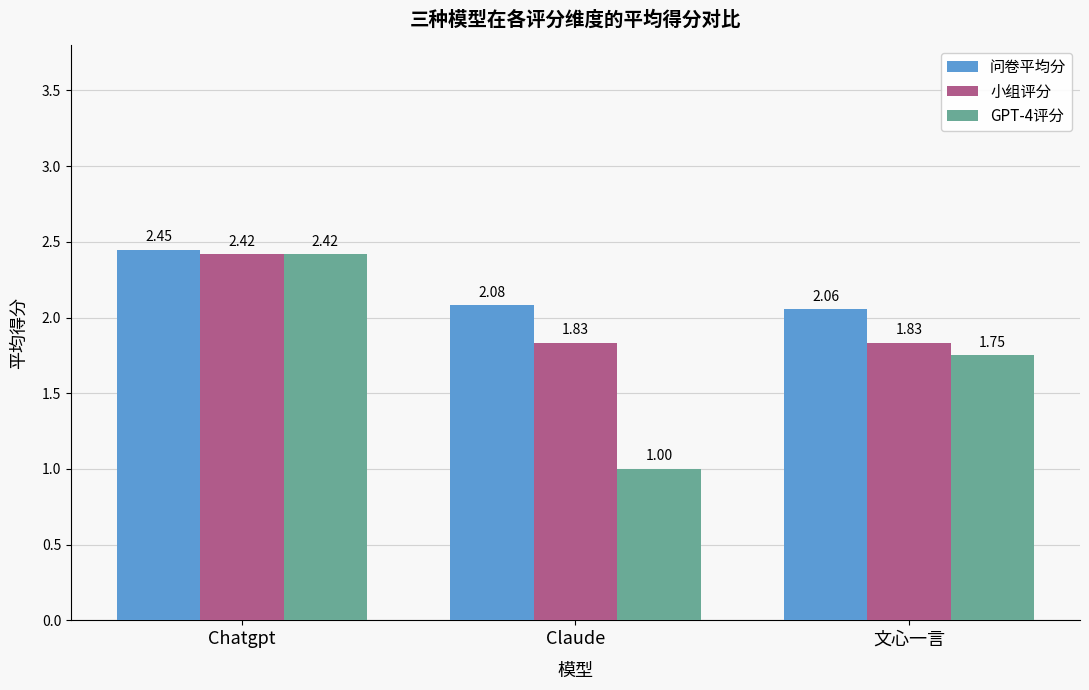

What is the difference between the maximum and minimum values in the GPT-4评分 series?

1.4